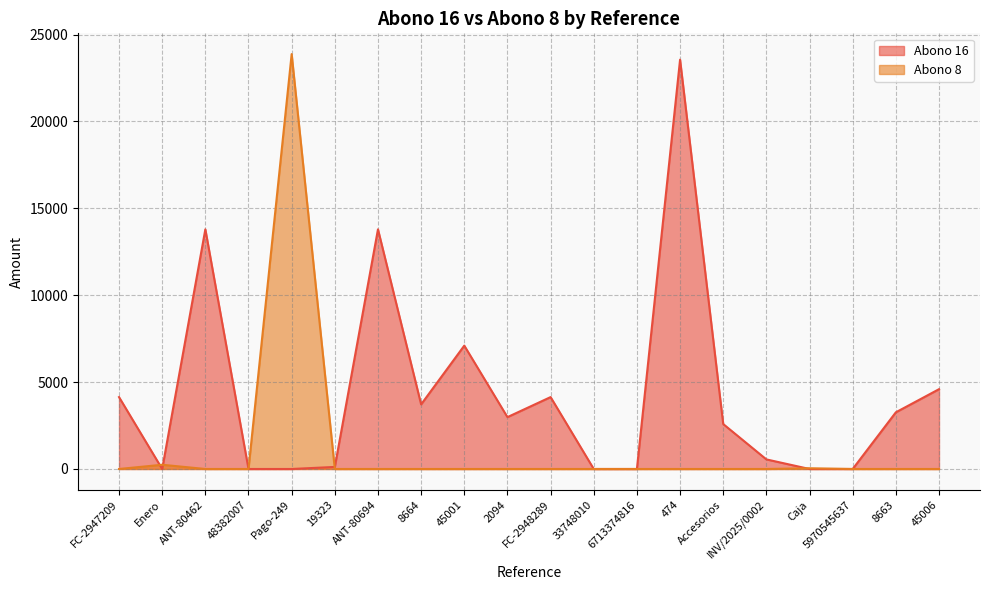

List the series in order of their peak value, lowest first.

Abono 16, Abono 8